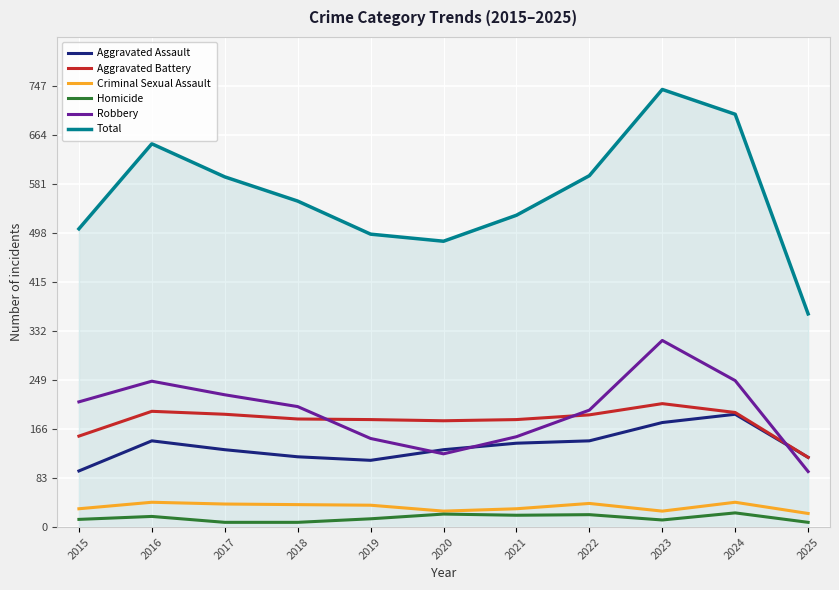

Is this an area chart (filled region under the line)?

No